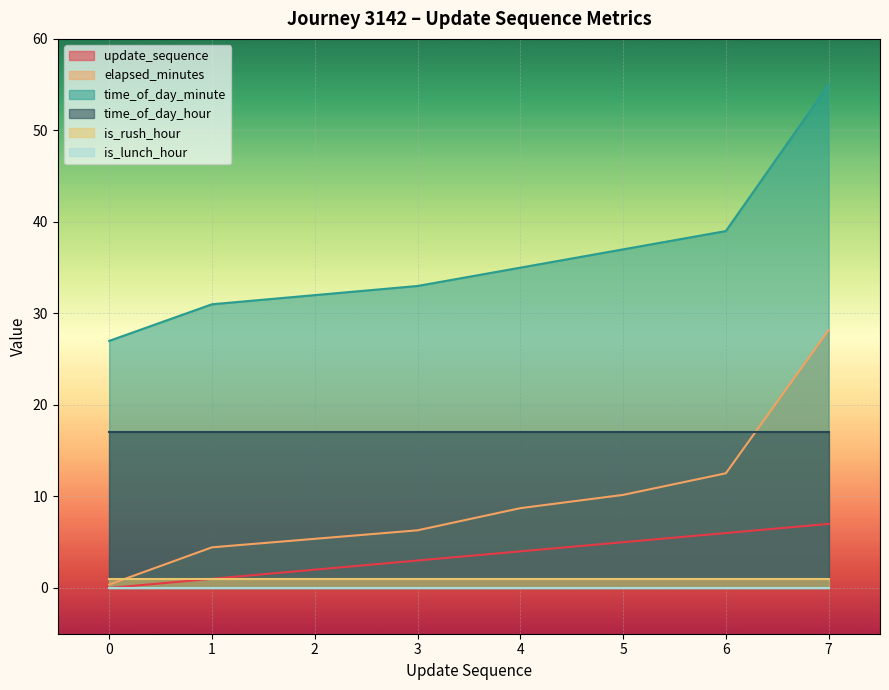

Is the value of time_of_day_minute at 2 greater than the value of update_sequence at 1?

Yes